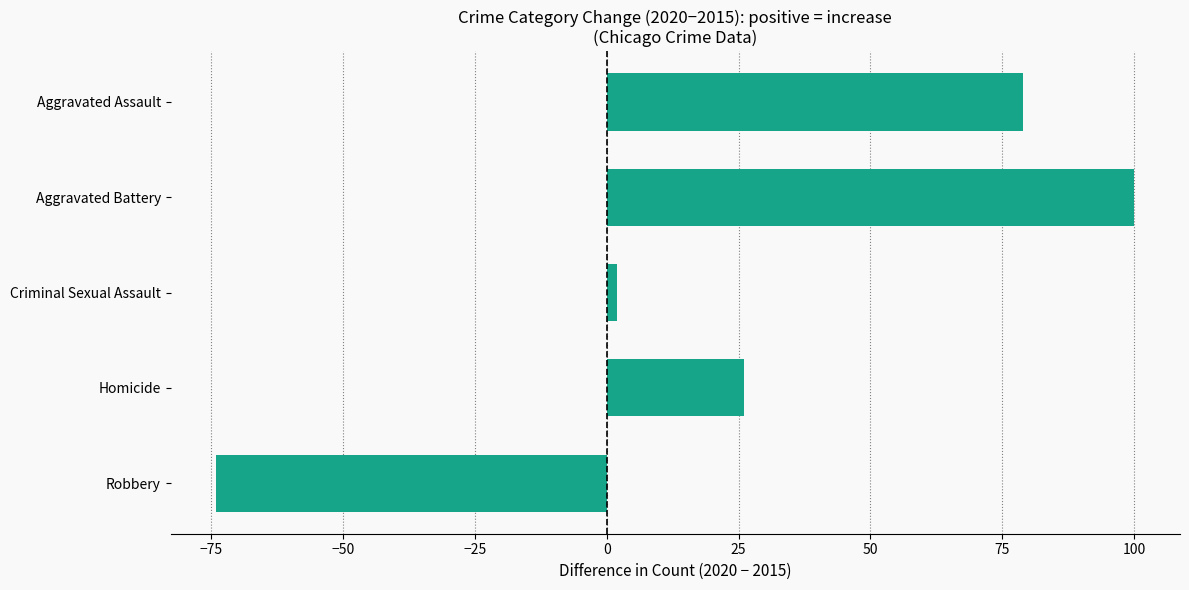

At which label is the value closest to 13?

Criminal Sexual Assault